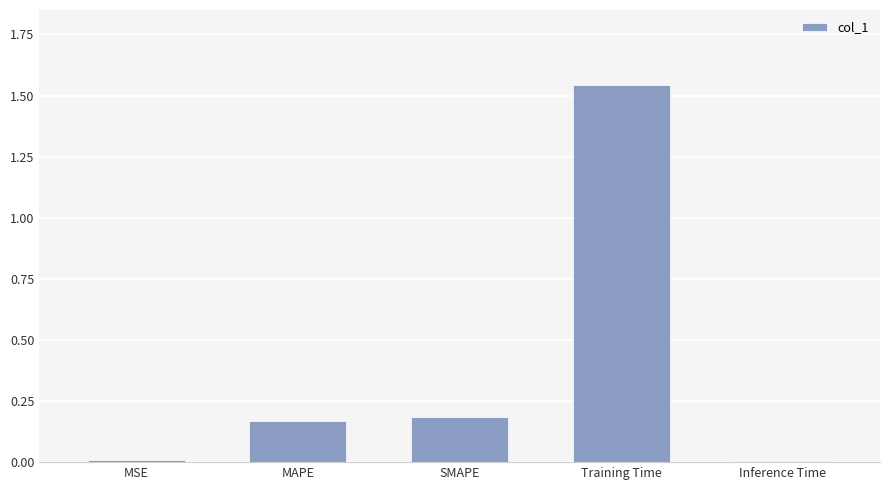

What position from the left is Training Time?

4